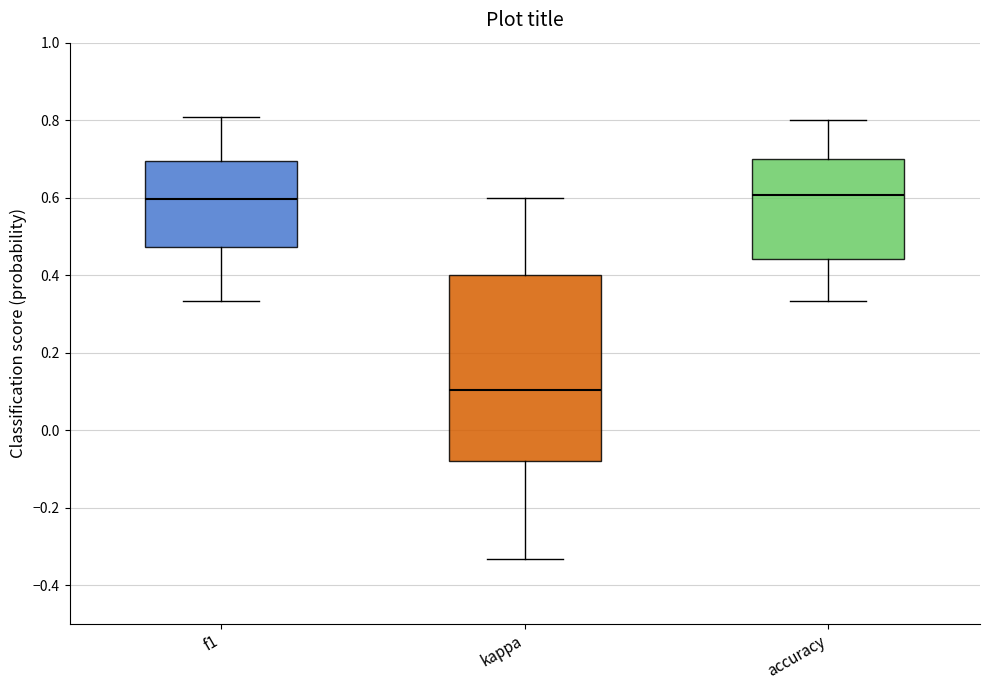

Which box has the lowest median line?

kappa